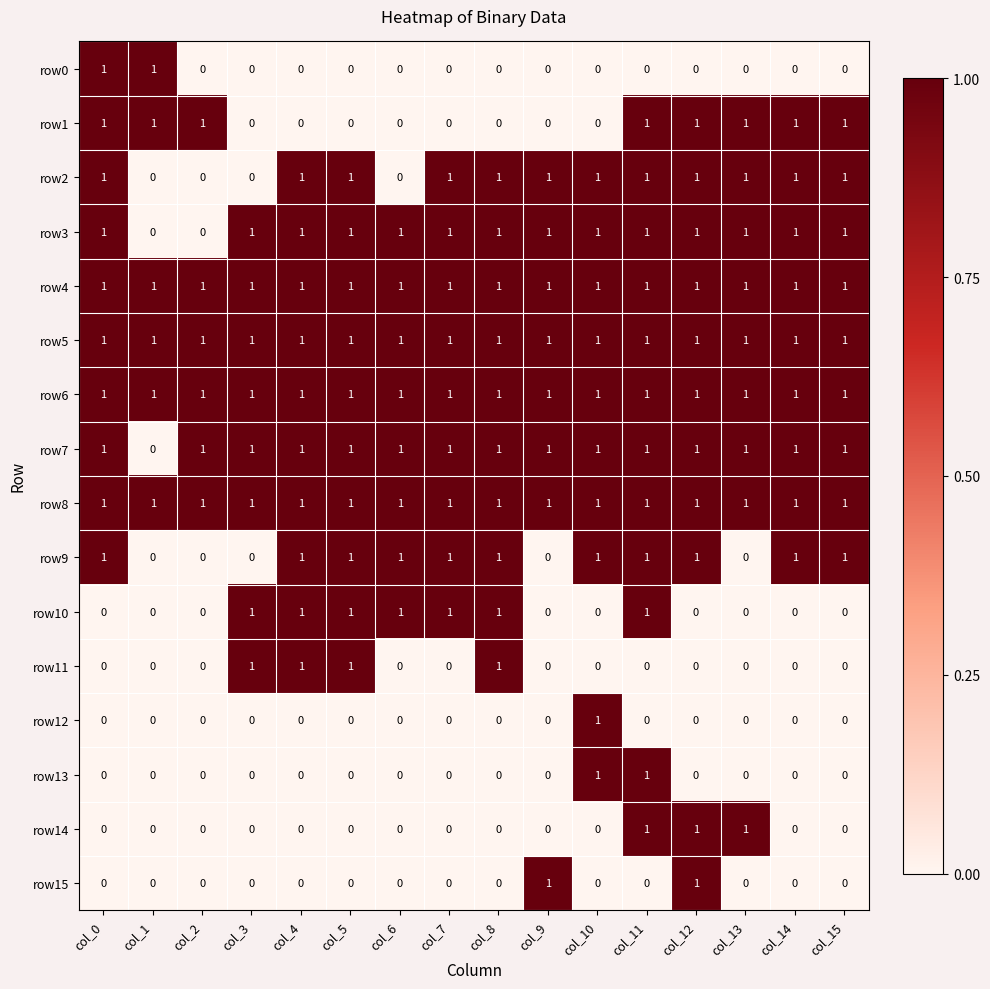

Count the row1 values in the range 0 to 1.

16